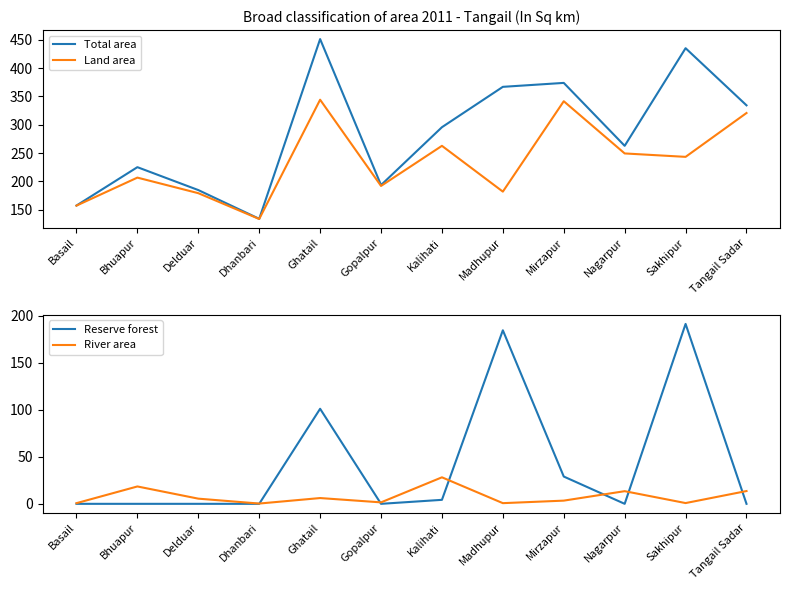

Reading right to left, what are all the values shown in this chart?

Total area: 334.3	435.2	262.7	373.9	366.9	295.6	193.4	451.3	133.8	184.5	225.0	157.2
Land area: 320.7	243.2	249.2	341.5	181.8	262.7	191.8	344.2	133.4	179.0	206.5	157.1
Reserve forest: 0.0	191.2	0.0	29.0	184.4	4.2	0.0	101.0	0.0	0.0	0.0	0.0
River area: 13.6	0.8	13.4	3.4	0.7	28.2	1.6	6.1	0.3	5.5	18.5	0.7